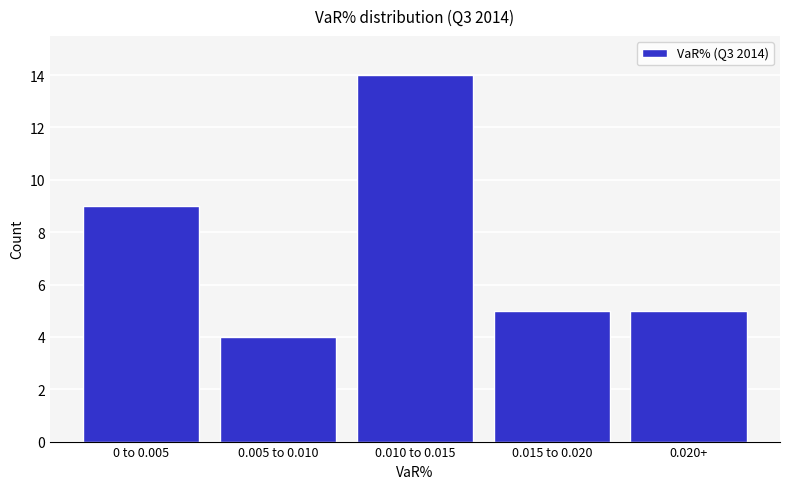

Reading right to left, transcribe all the data shown in this chart.

5	5	14	4	9